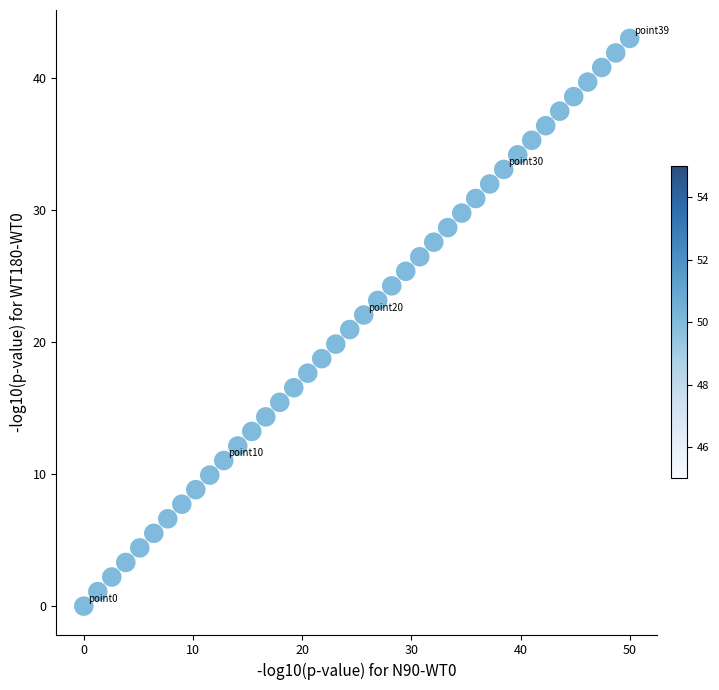

What is the range of Y values (max minus min)?

43.0